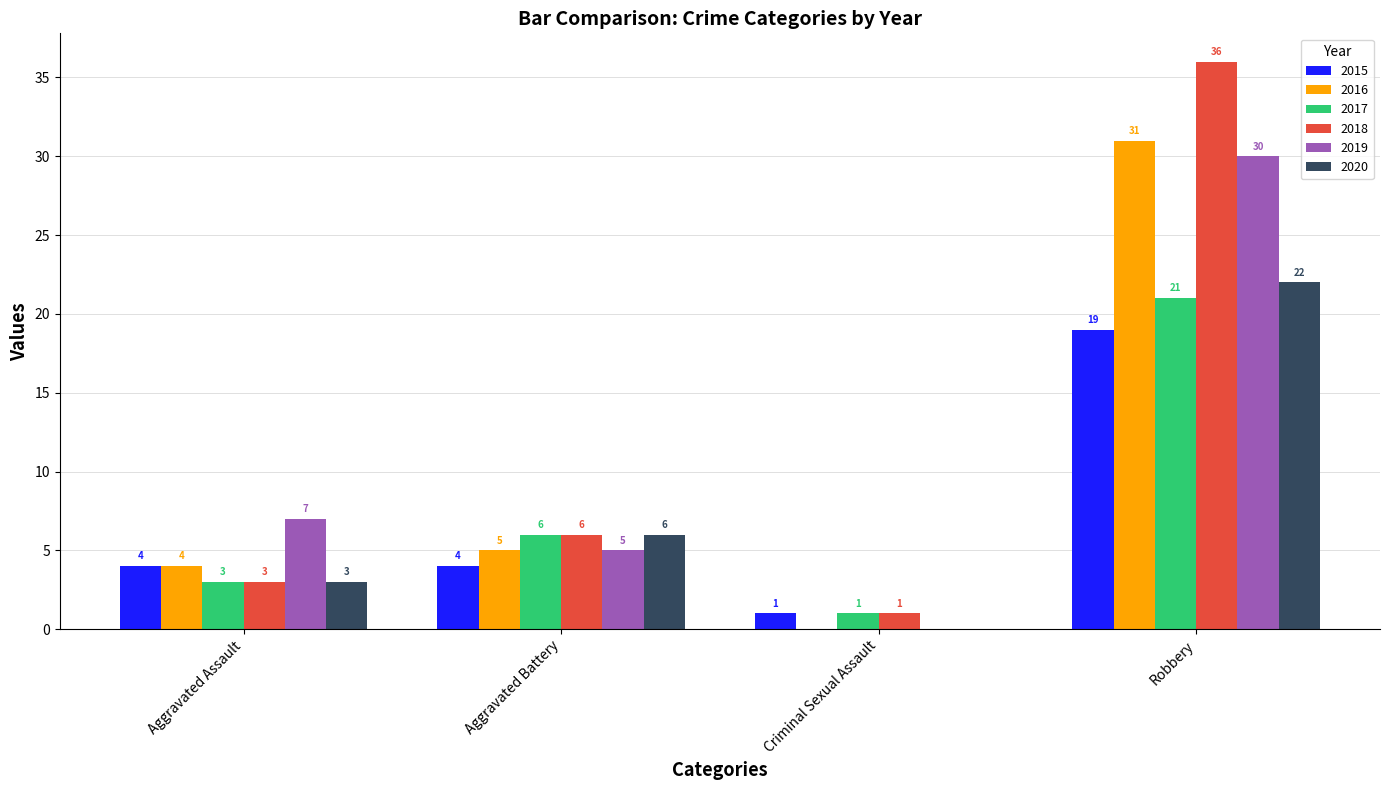

What is the difference between the 2018 values at Criminal Sexual Assault and Aggravated Assault?

2